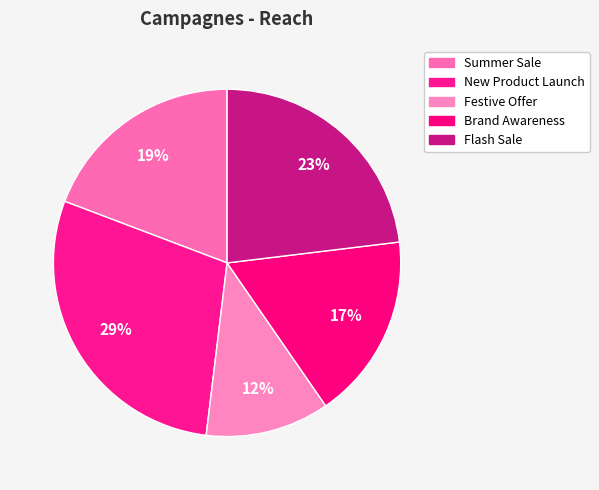

Is there a majority slice in this chart?

No